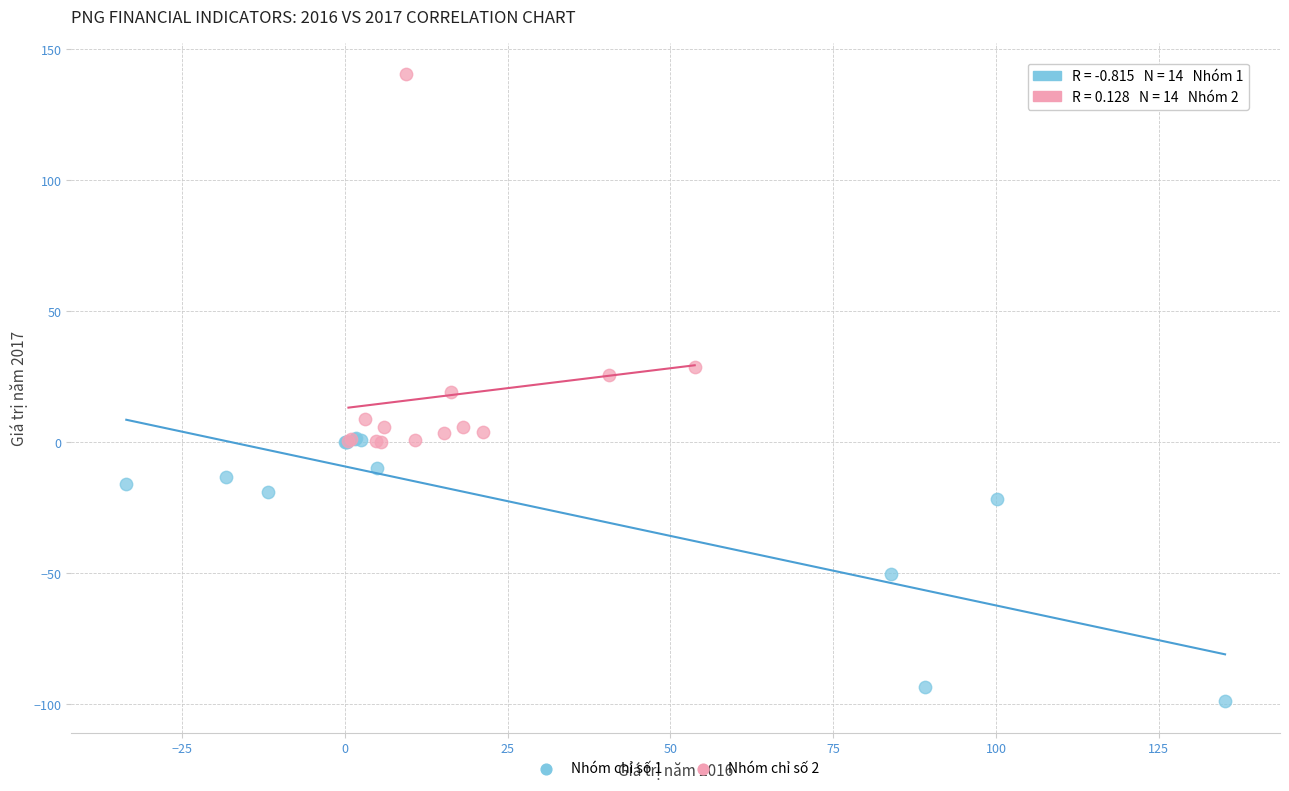

Which series contains the lowest Y value?

Nhóm chỉ số 1